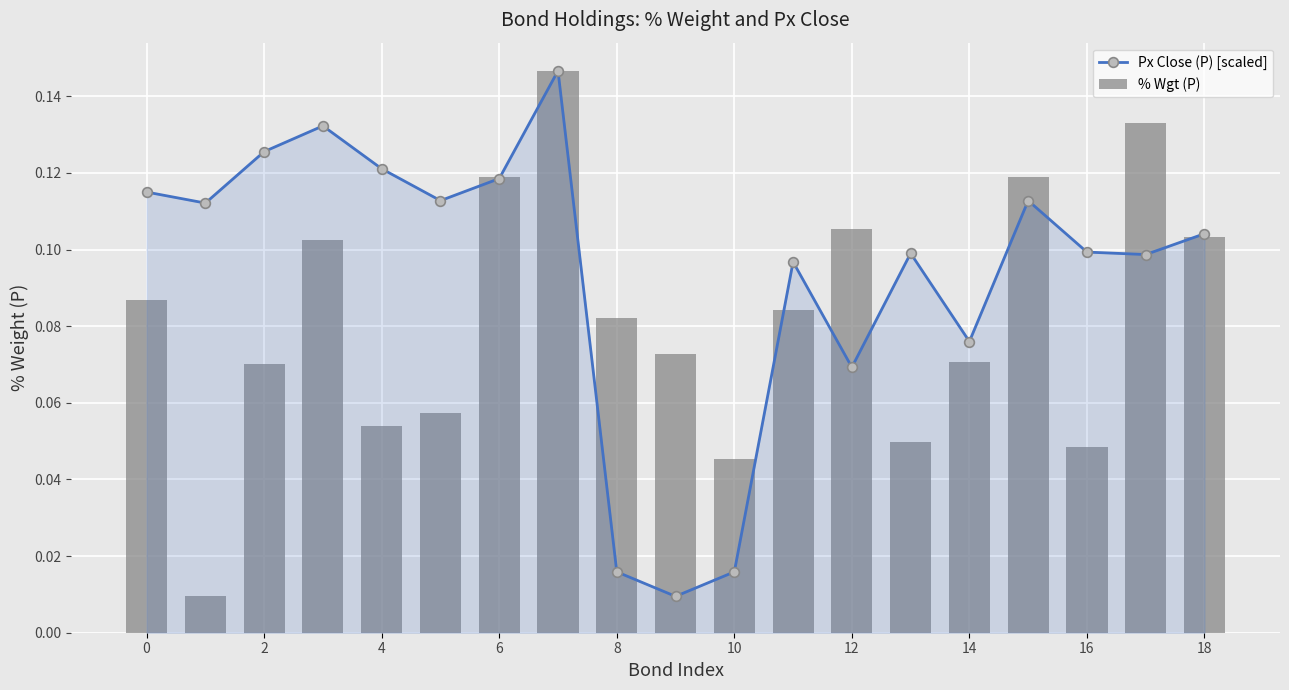

Which series has the widest spread of values?

Px Close (P) [scaled]